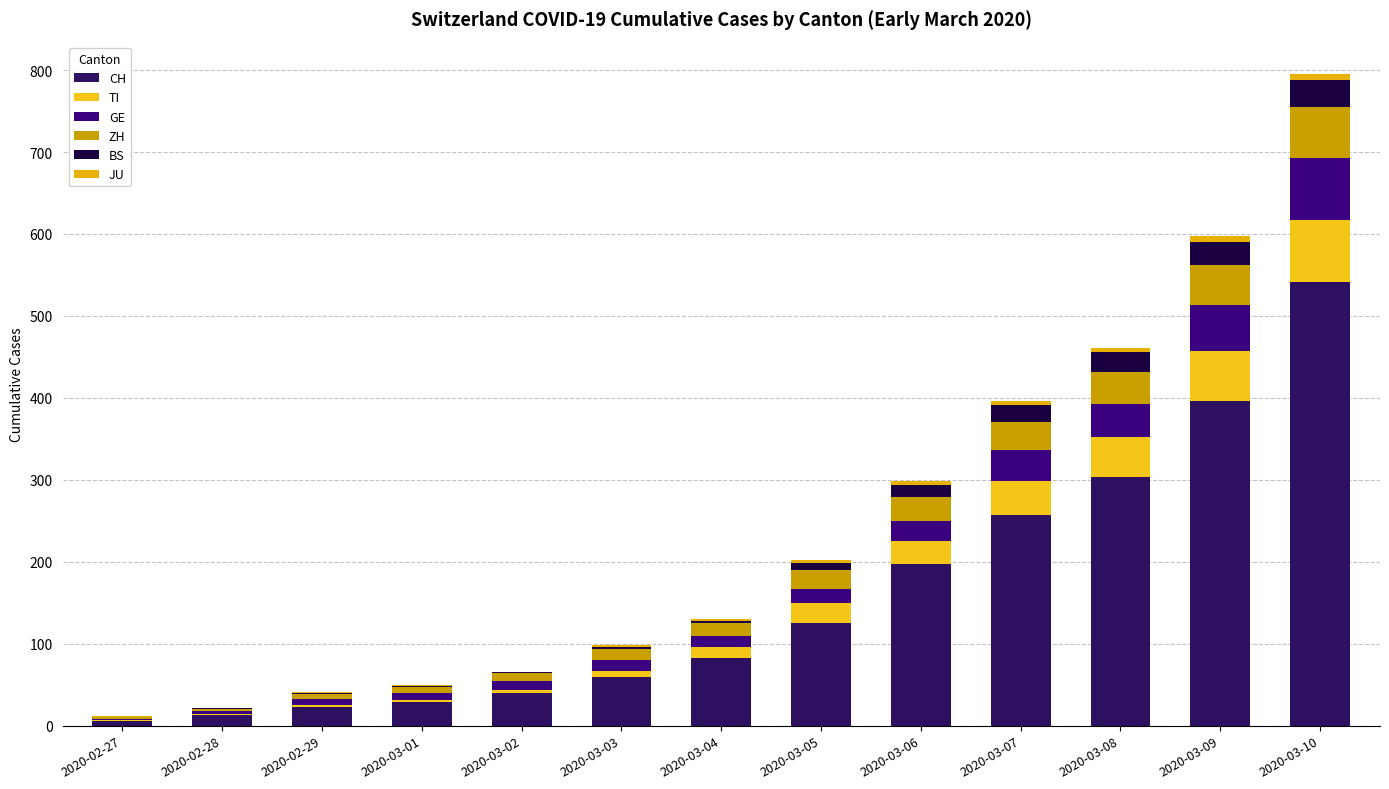

What is the sum of all GE values?

311